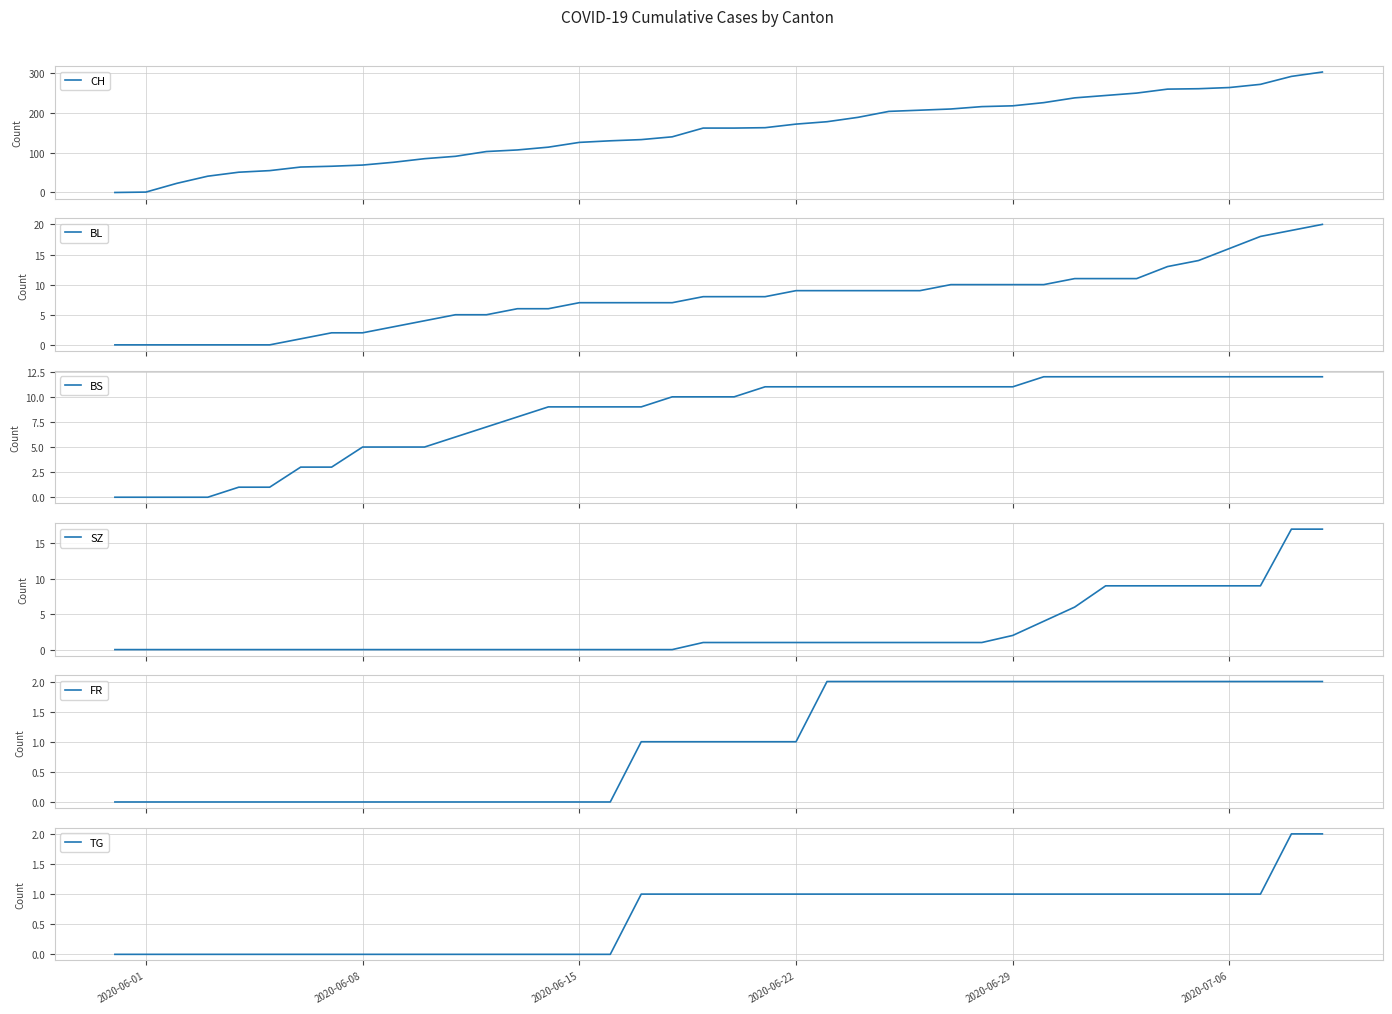

What is the label of the 30th point from the left?

2020-06-29